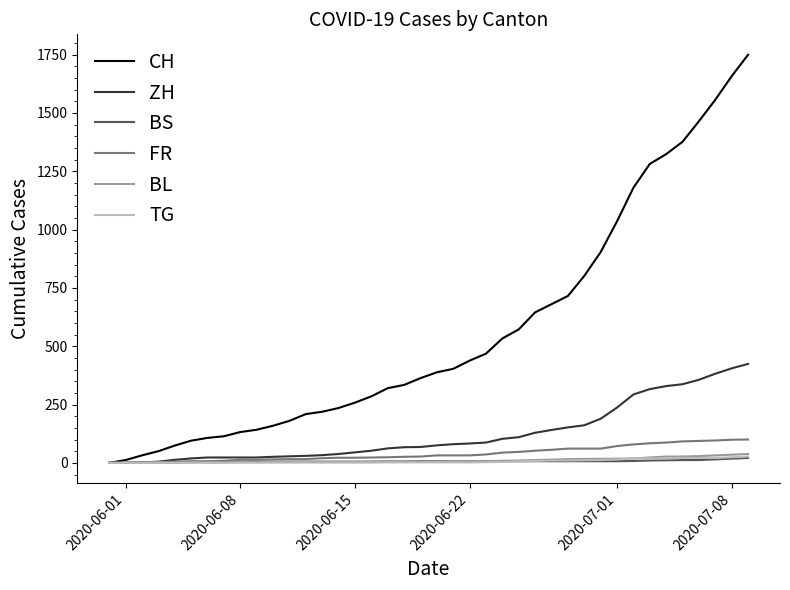

What is the highest value of the BS series?

21